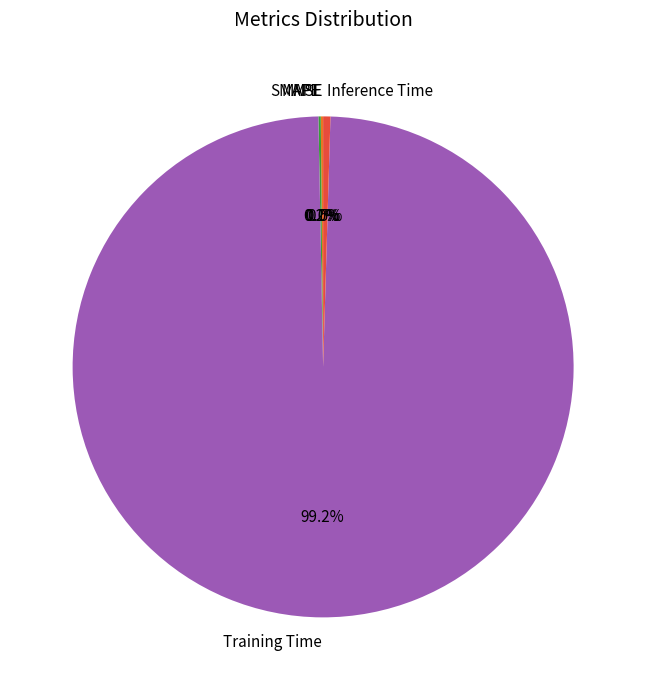

To the nearest percent, what is the average slice percentage?

20%